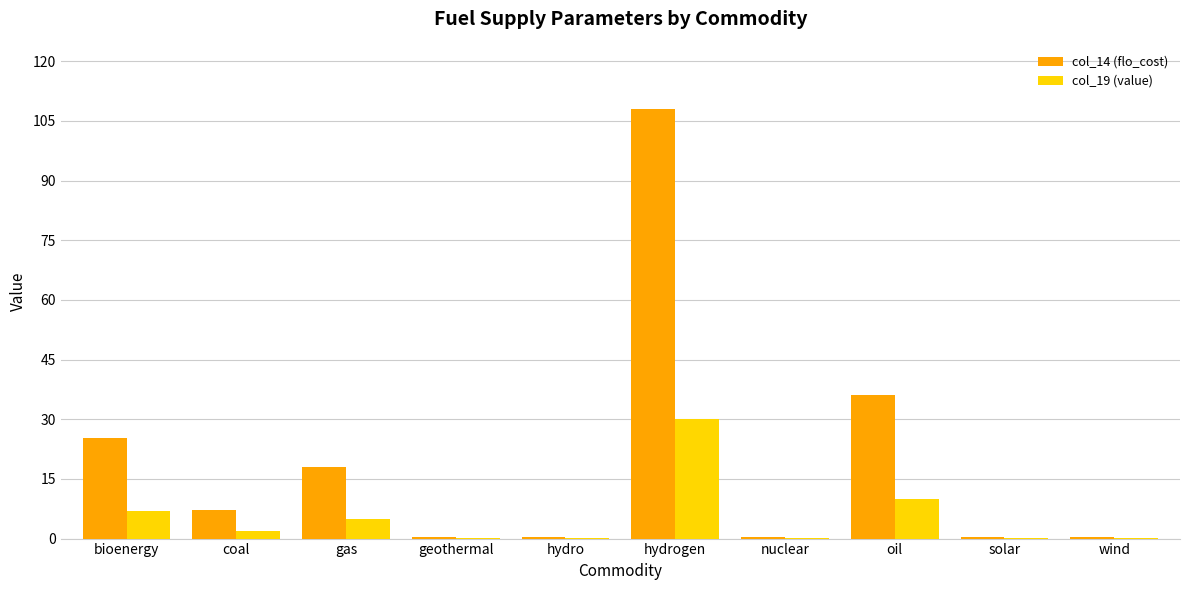

Reading left to right, list all the values displayed in this chart.

col_14 (flo_cost): bioenergy=25.2	coal=7.2	gas=18.0	geothermal=0.4	hydro=0.4	hydrogen=108.0	nuclear=0.4	oil=36.0	solar=0.4	wind=0.4
col_19 (value): bioenergy=7.0	coal=2.0	gas=5.0	geothermal=0.1	hydro=0.1	hydrogen=30.0	nuclear=0.1	oil=10.0	solar=0.1	wind=0.1